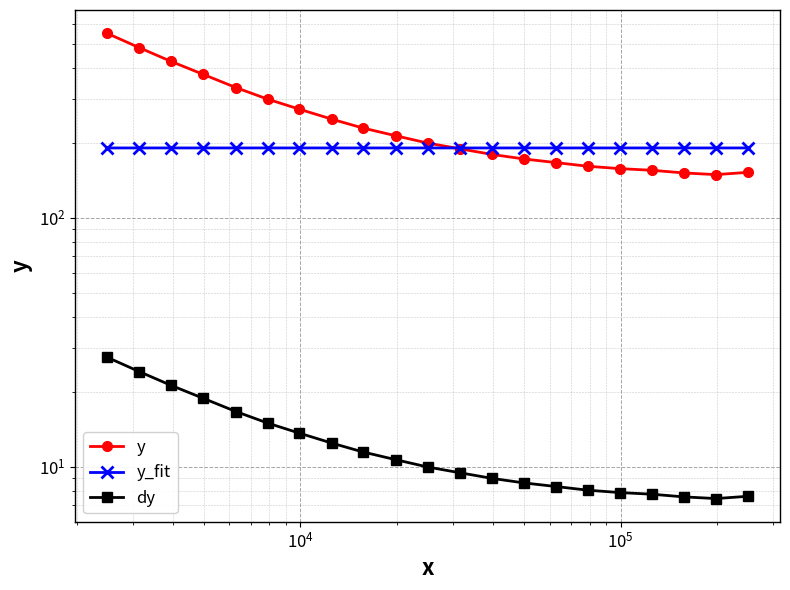

Which series ends up on top after the final intersection of y_fit and y?

y